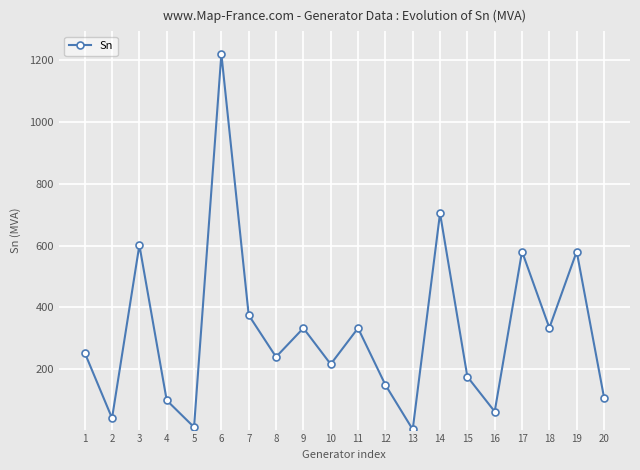

What is the maximum value shown in the chart?

1220.8